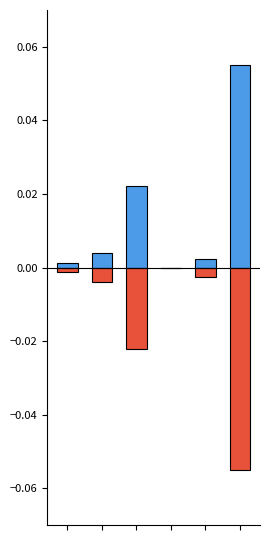

Which category has the highest value across all series?

5